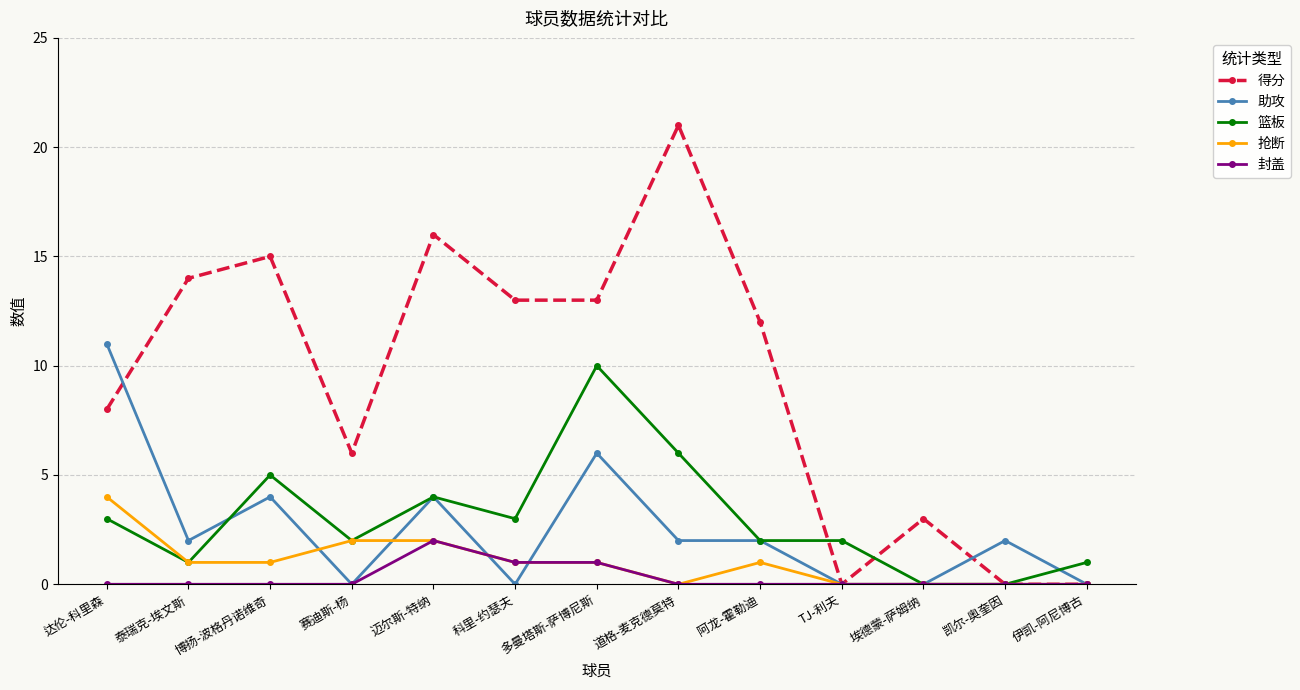

What is the sum of all 封盖 values?

4